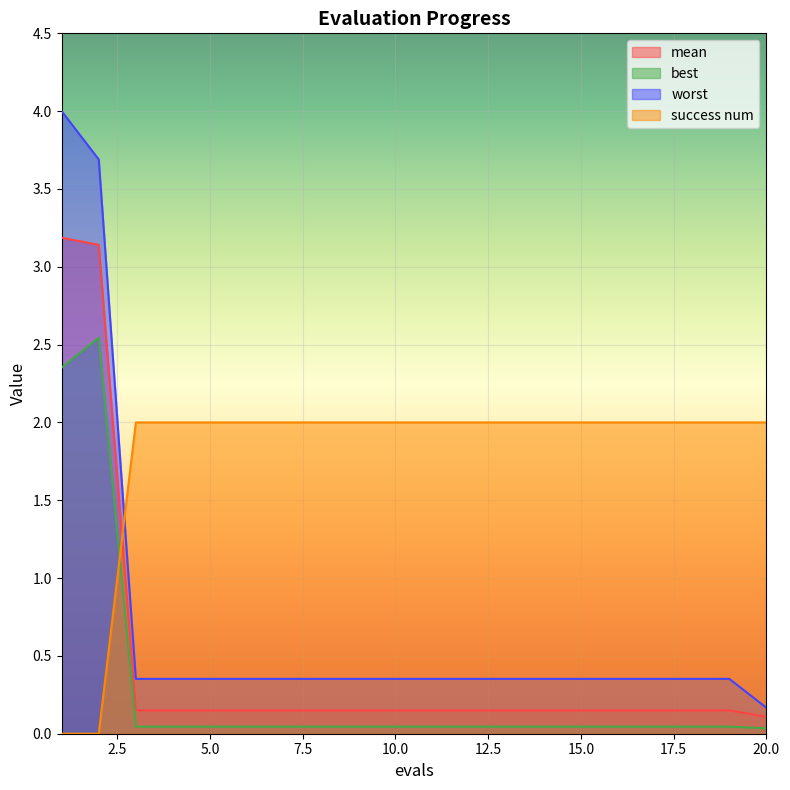

True or false: best has a value of 2.5 at 2.

True